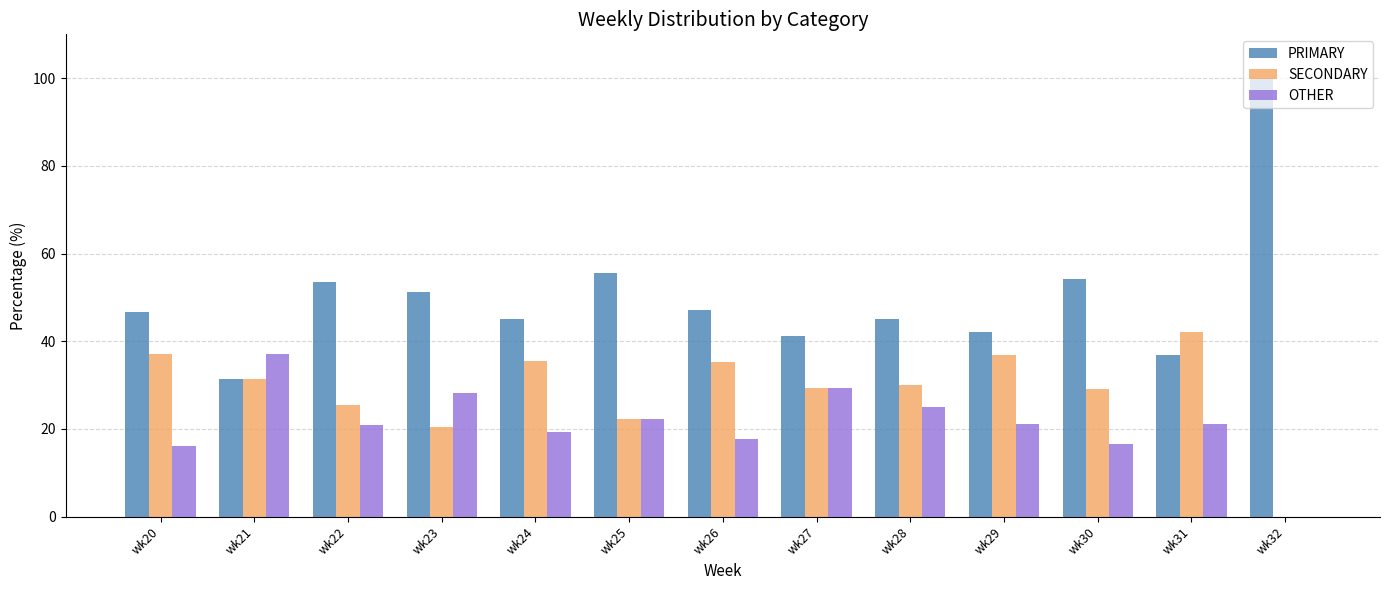

At which label does SECONDARY reach its peak?

wk31